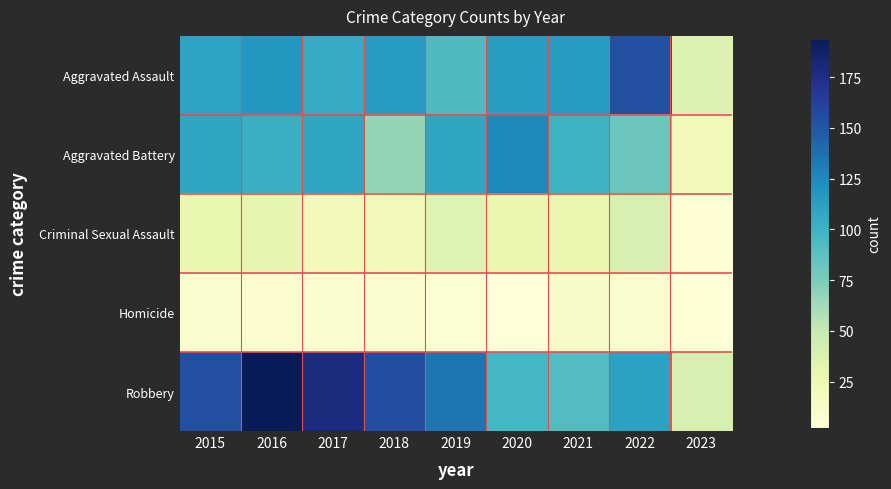

Which series changed the most between 2017 and 2019?

Robbery